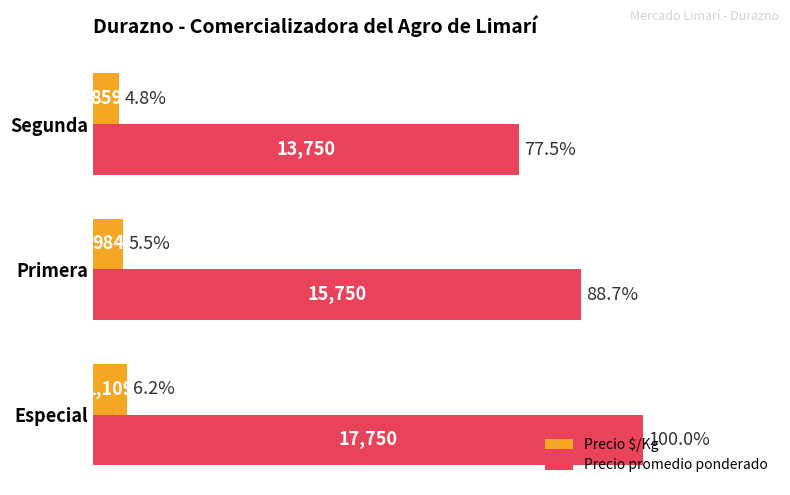

What is the sum of all Precio $/Kg values?

2952